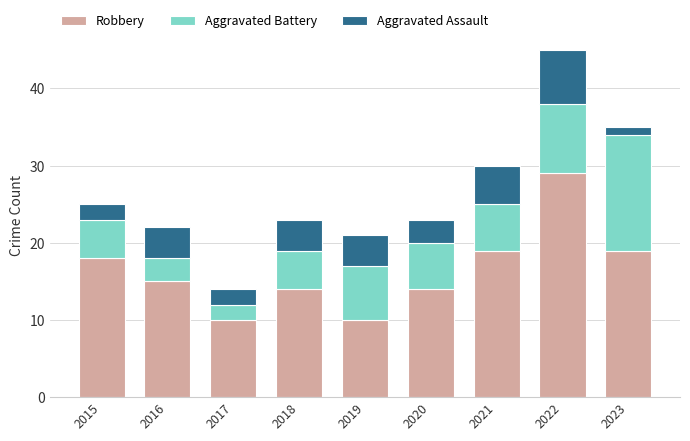

What is the average value of the Robbery series?

16